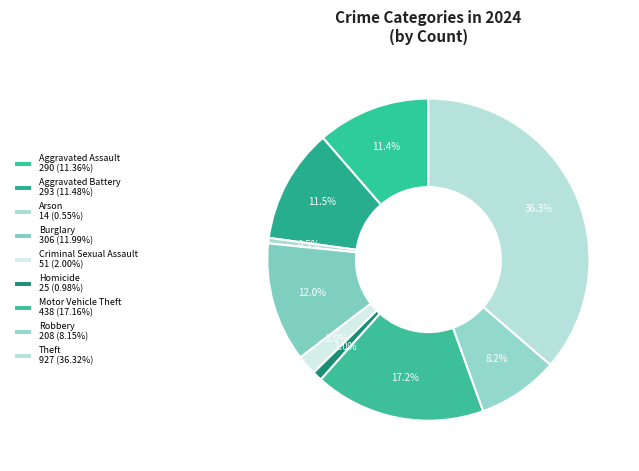

The Criminal Sexual Assault slice represents 10% of the pie. True or false?

False